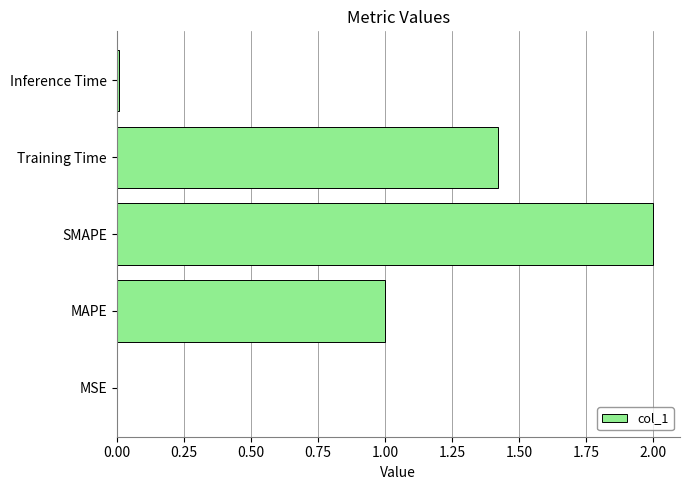

The chart shows a value of 0.6 at SMAPE. True or false?

False